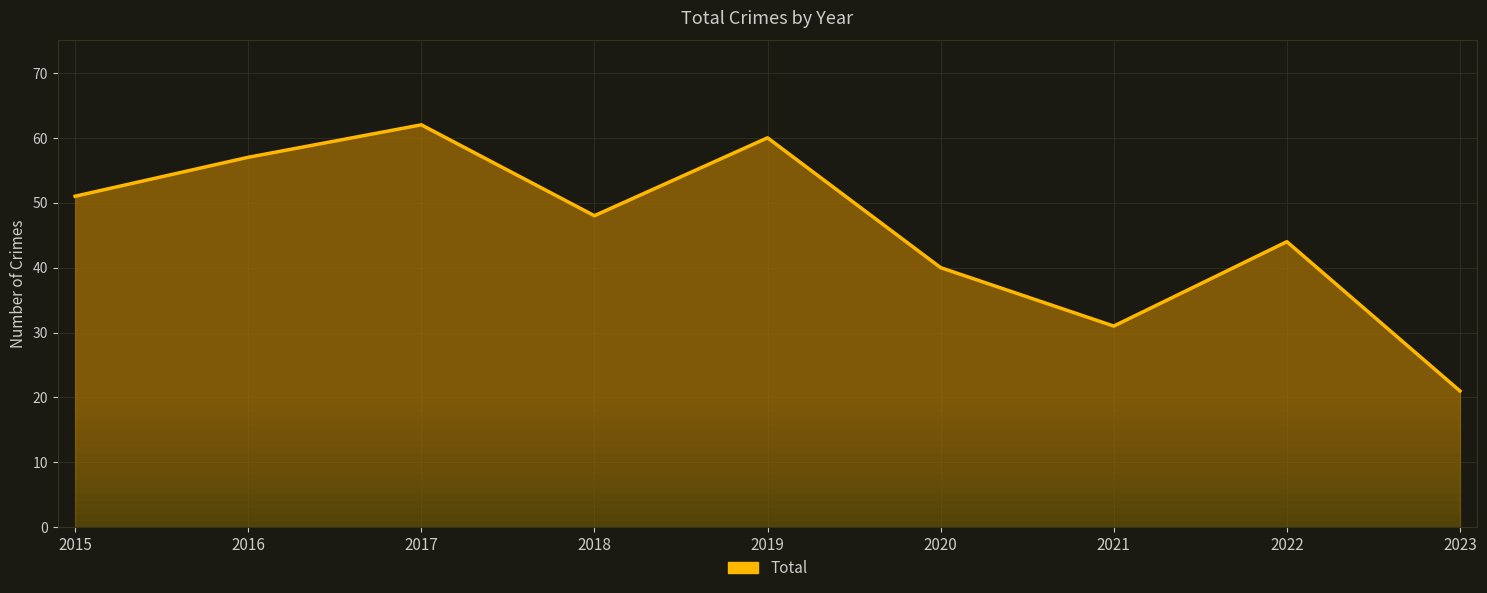

What is the average value?

46